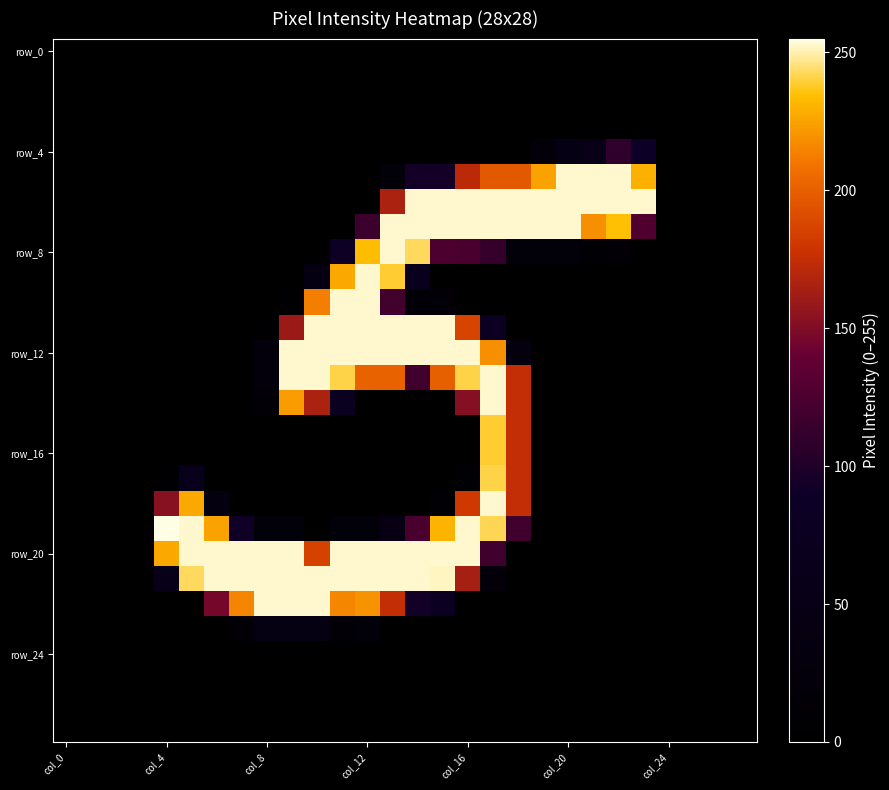

What is the greatest value displayed?

255